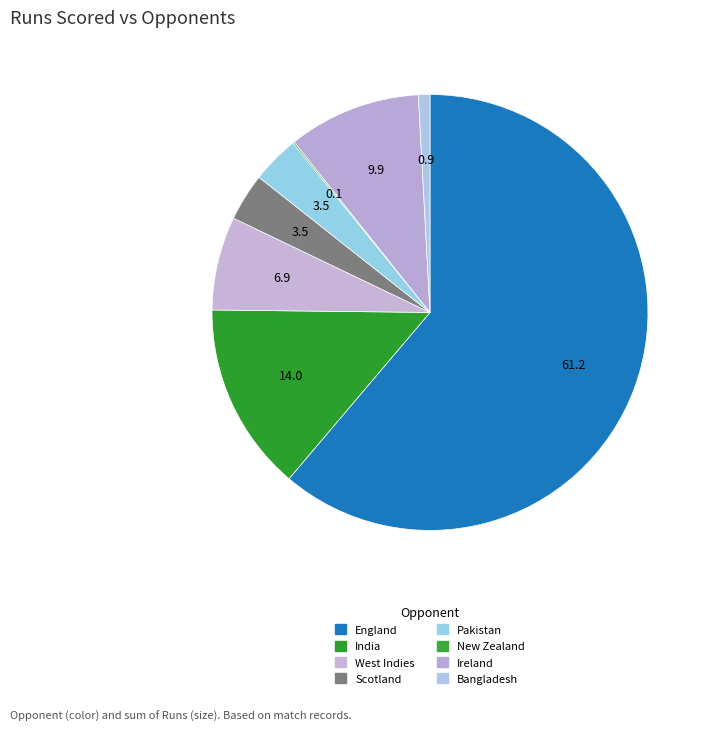

Rank the categories by value from highest to lowest.

England, India, Ireland, West Indies, Scotland, Pakistan, Bangladesh, New Zealand